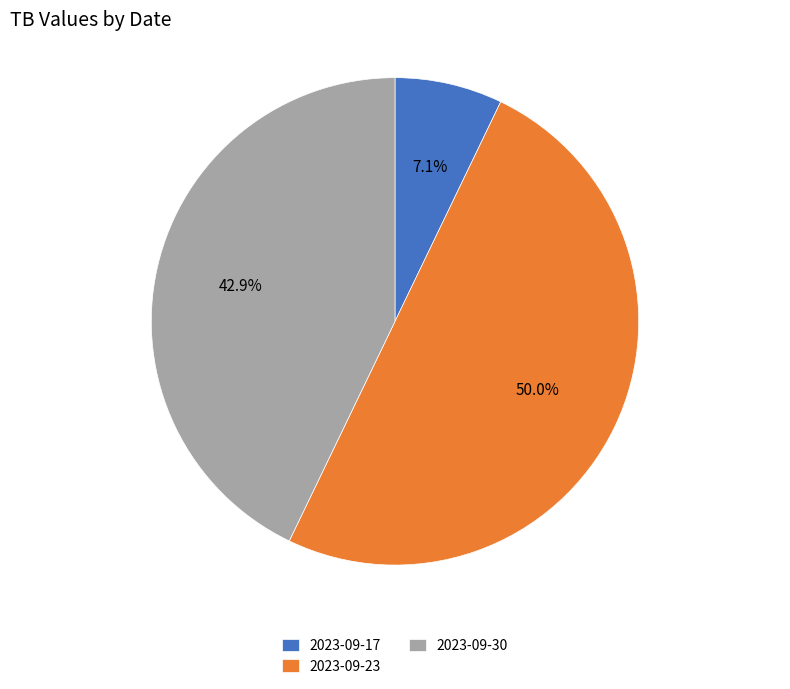

What percentage is the 2023-09-17 slice, to the nearest percent?

7%